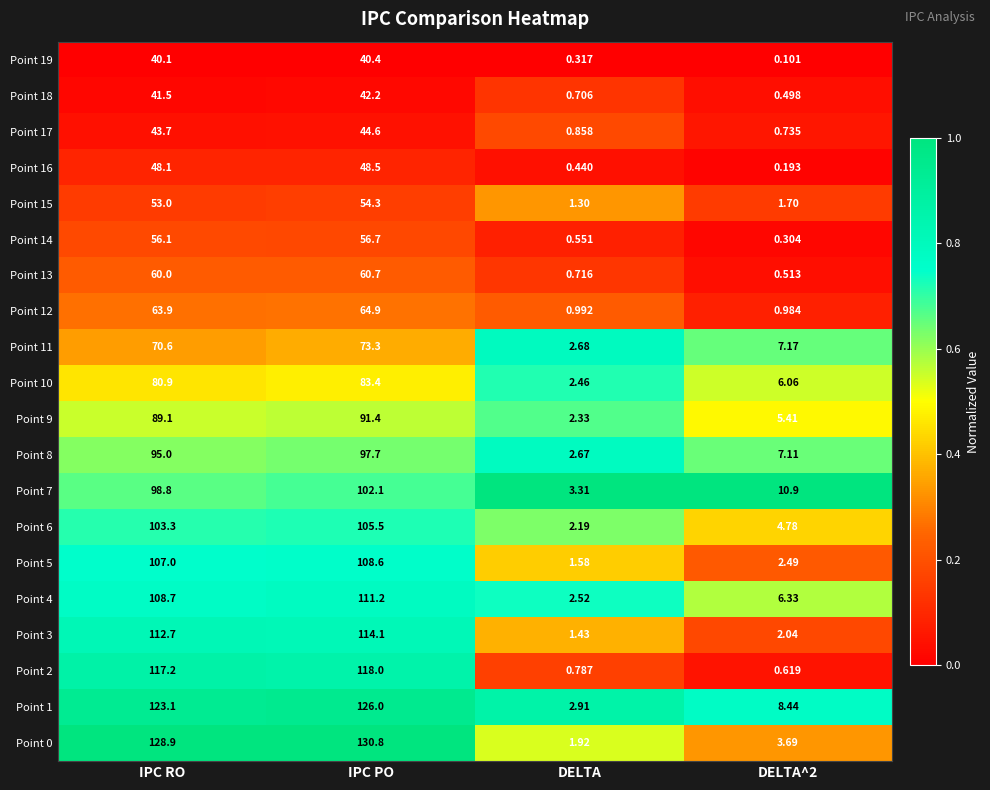

Is the value of Point 4 at IPC PO greater than the value of Point 2 at IPC RO?

No